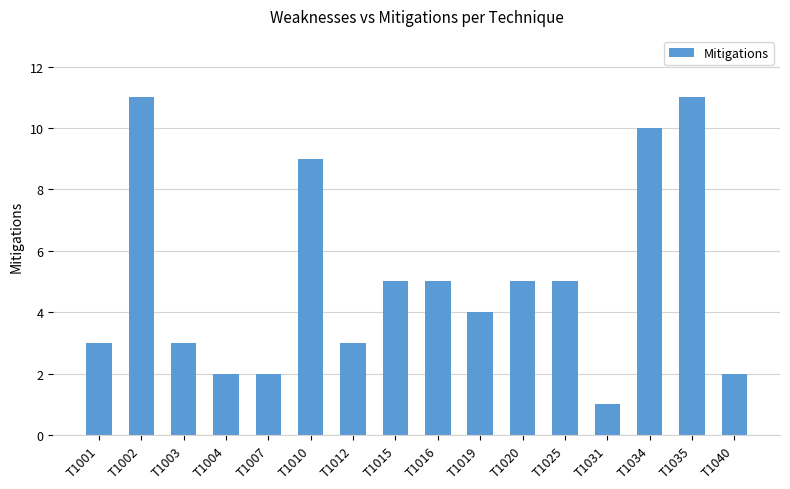

Reading left to right, transcribe all the data shown in this chart.

3	11	3	2	2	9	3	5	5	4	5	5	1	10	11	2